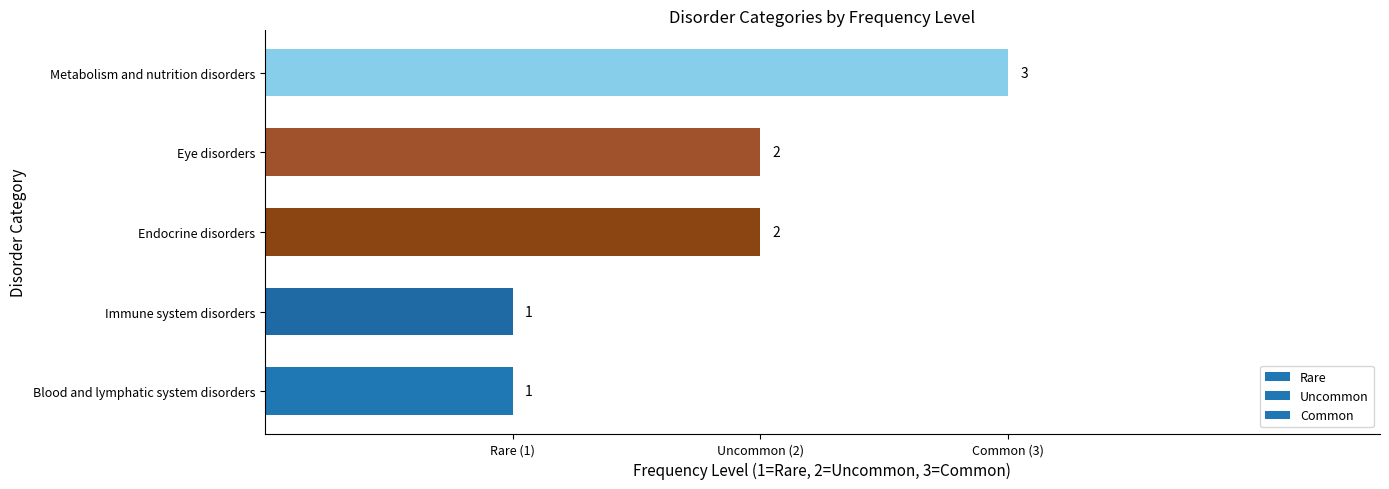

List the labels in order of value, largest first.

Metabolism and nutrition disorders, Endocrine disorders, Eye disorders, Blood and lymphatic system disorders, Immune system disorders